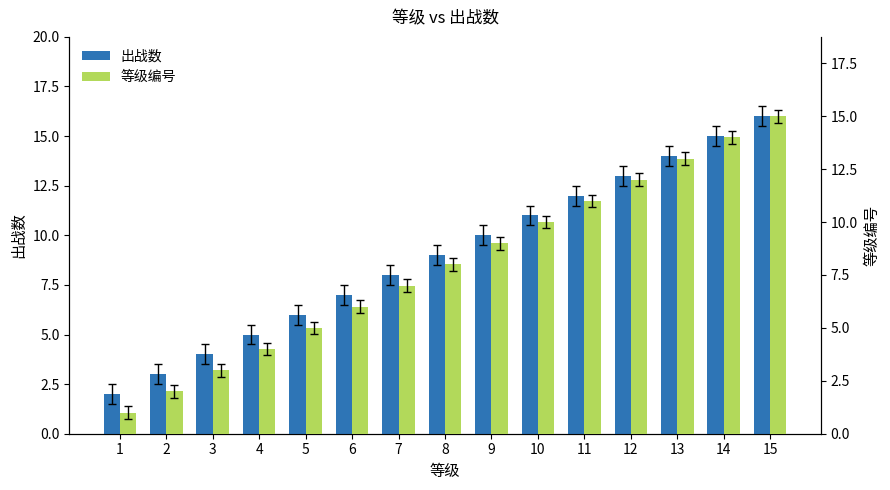

Reading right to left, extract all data points from this chart.

出战数: 15=16	14=15	13=14	12=13	11=12	10=11	9=10	8=9	7=8	6=7	5=6	4=5	3=4	2=3	1=2
等级编号: 15=15	14=14	13=13	12=12	11=11	10=10	9=9	8=8	7=7	6=6	5=5	4=4	3=3	2=2	1=1